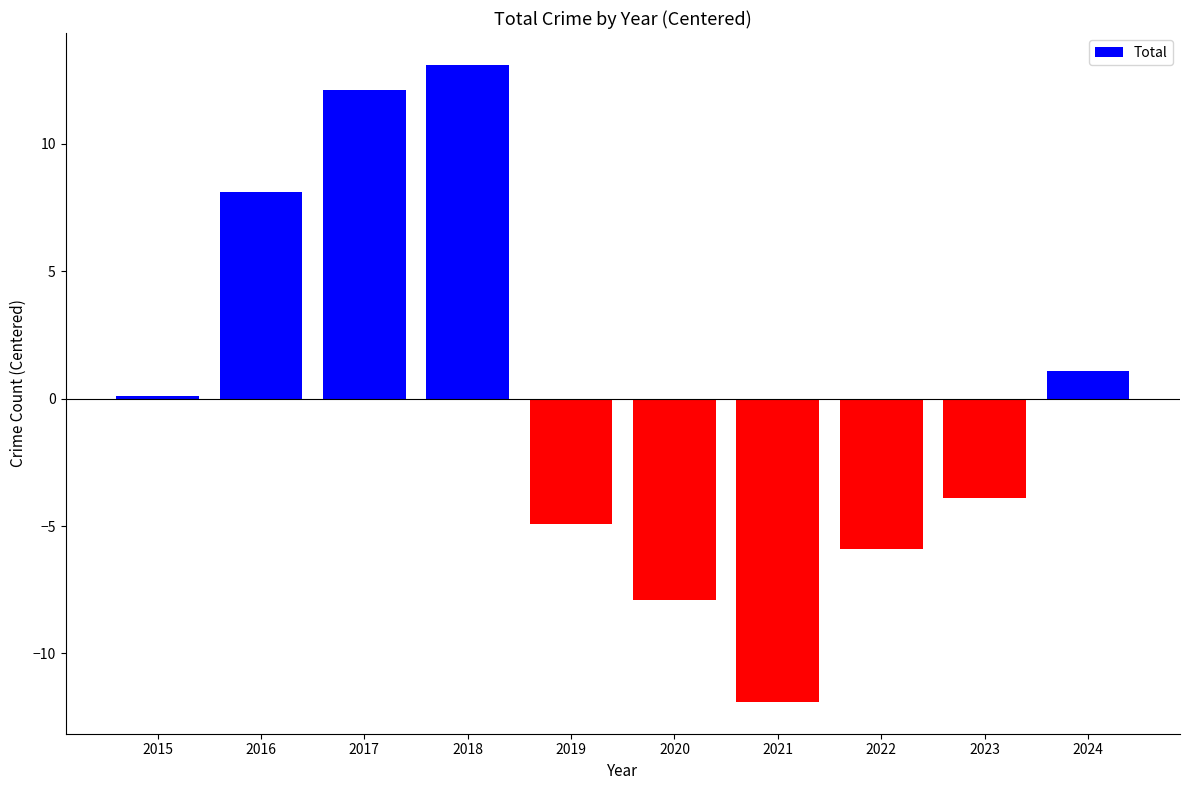

What is the minimum value shown in the chart?

-11.9